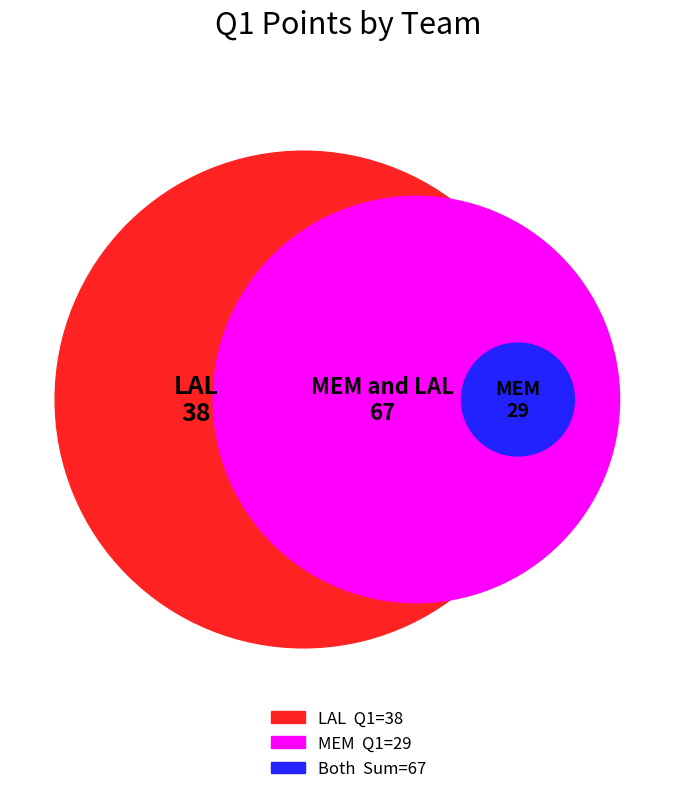

True or false: LAL accounts for 57% of the total.

True